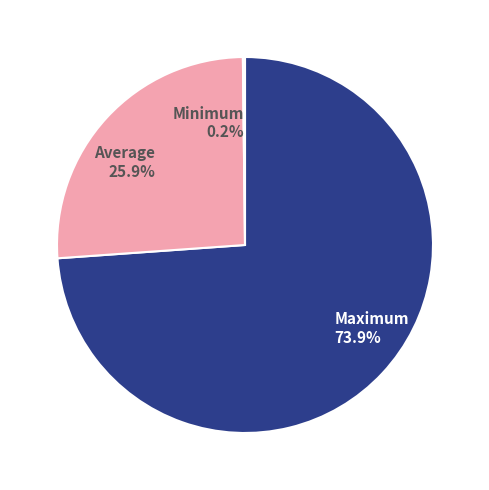

The Average slice represents 17% of the pie. True or false?

False